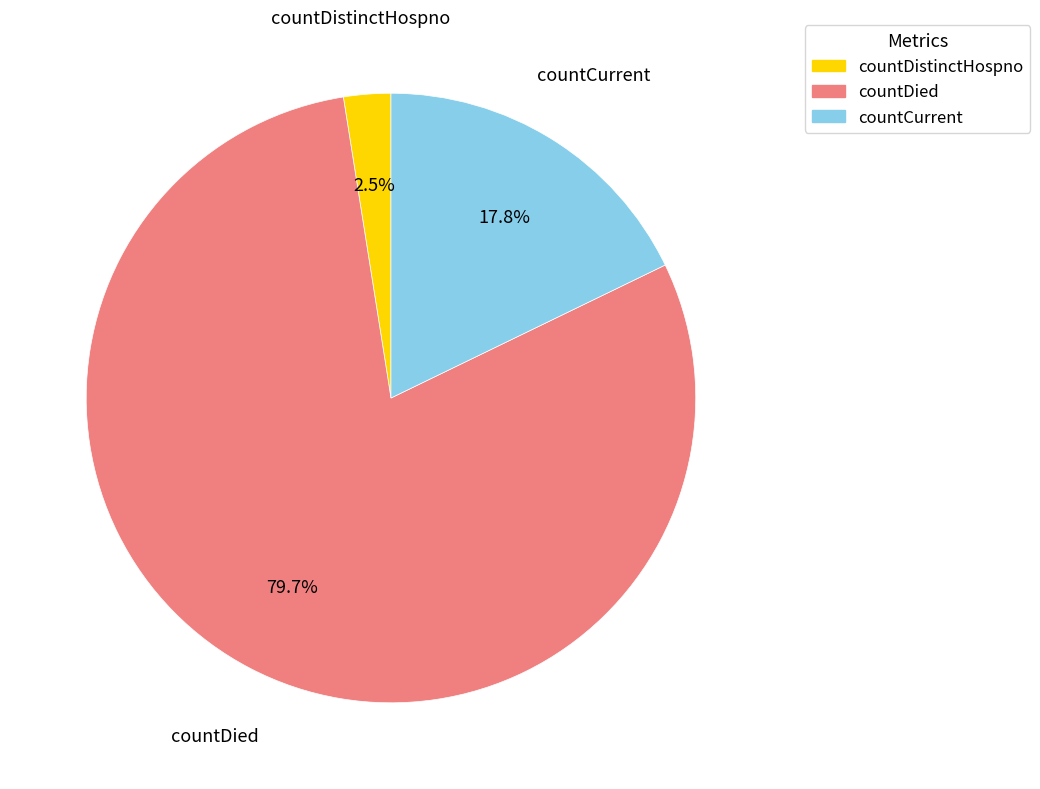

How much of the chart is everything except countDistinctHospno?

97.5%